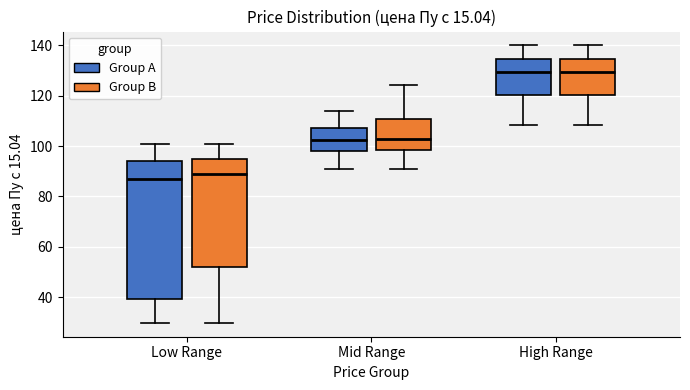

Which box is the tallest, from its lower edge to its upper edge?

Low Range (Group A)